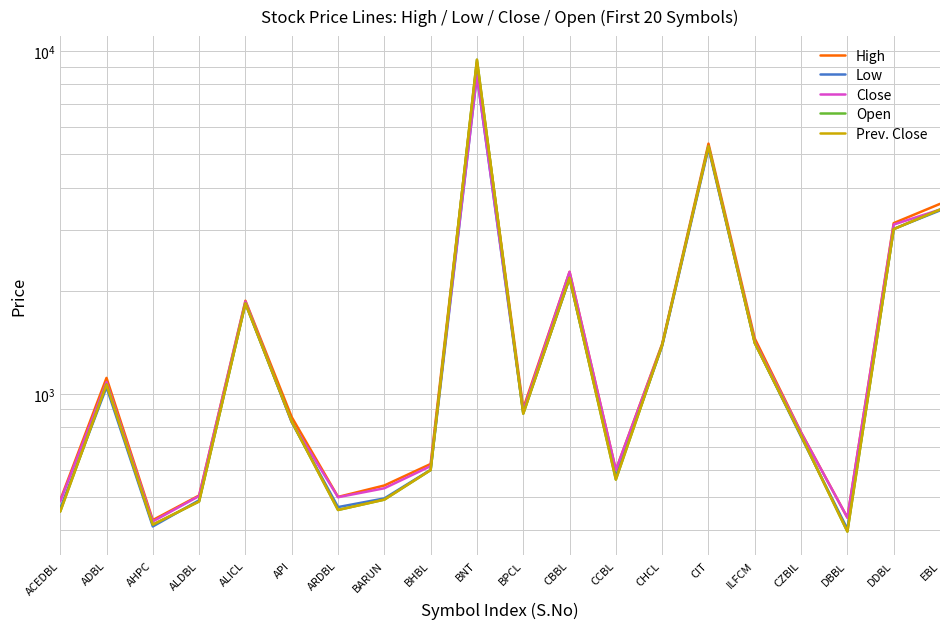

What is the spread (max minus min) of values at EBL?

155